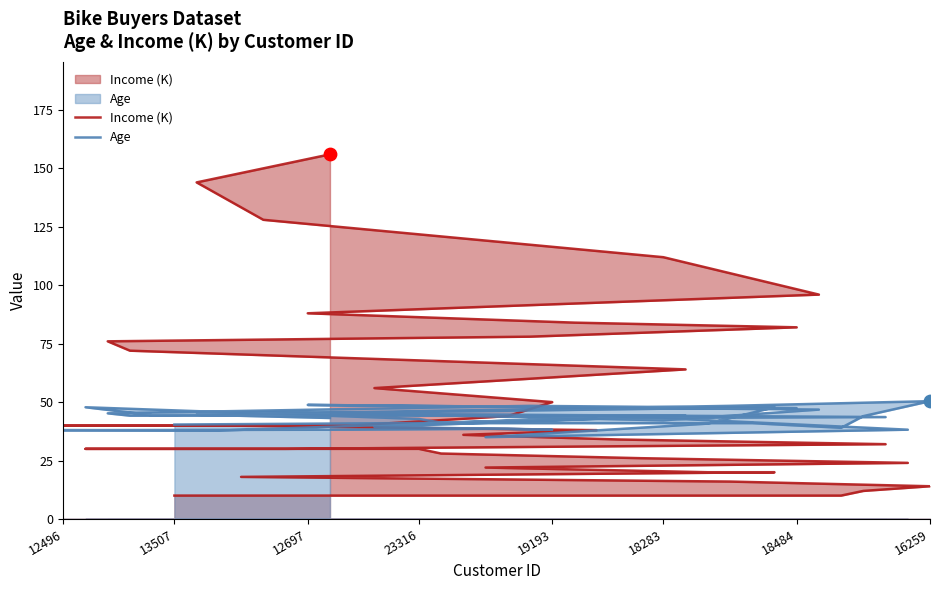

What are all the series names shown in the legend?

Income (K), Age